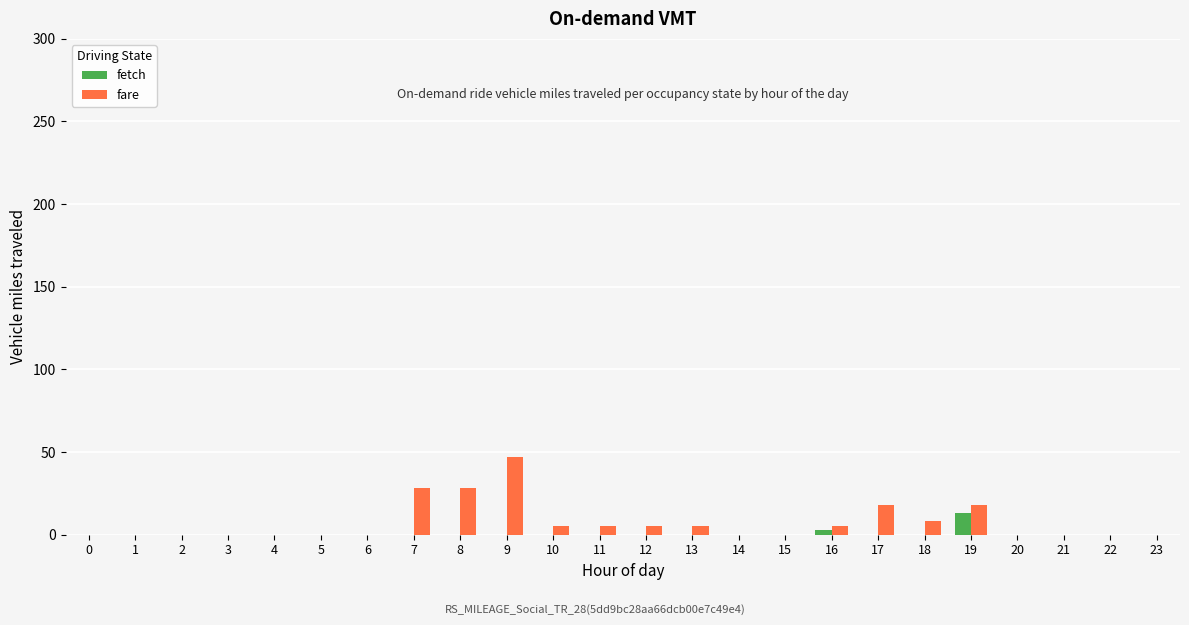

Reading left to right, transcribe all the data shown in this chart.

fetch: 0=0	1=0	2=0	3=0	4=0	5=0	6=0	7=0	8=0	9=0	10=0	11=0	12=0	13=0	14=0	15=0	16=3	17=0	18=0	19=13	20=0	21=0	22=0	23=0
fare: 0=0	1=0	2=0	3=0	4=0	5=0	6=0	7=28	8=28	9=47	10=5	11=5	12=5	13=5	14=0	15=0	16=5	17=18	18=8	19=18	20=0	21=0	22=0	23=0